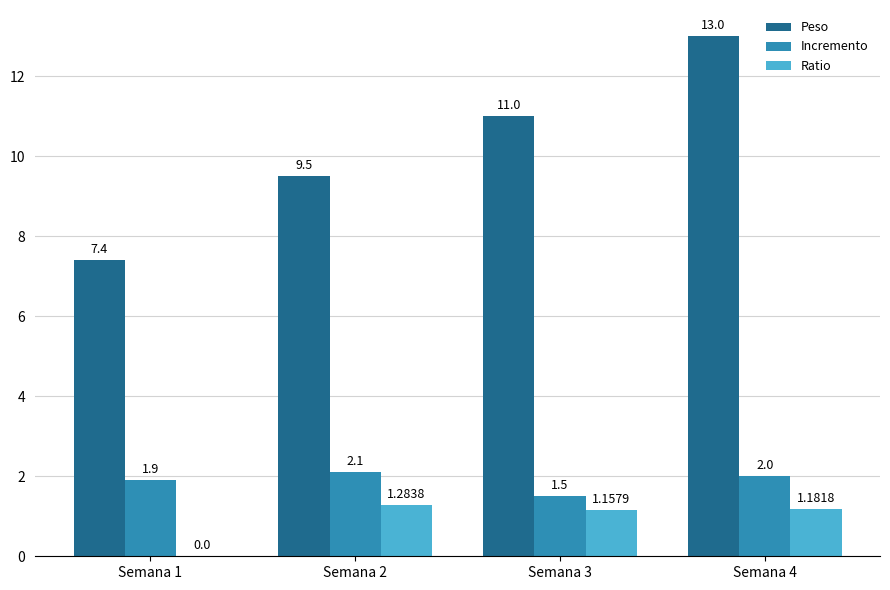

Is the value of Incremento at Semana 2 greater than the value of Ratio at Semana 4?

Yes